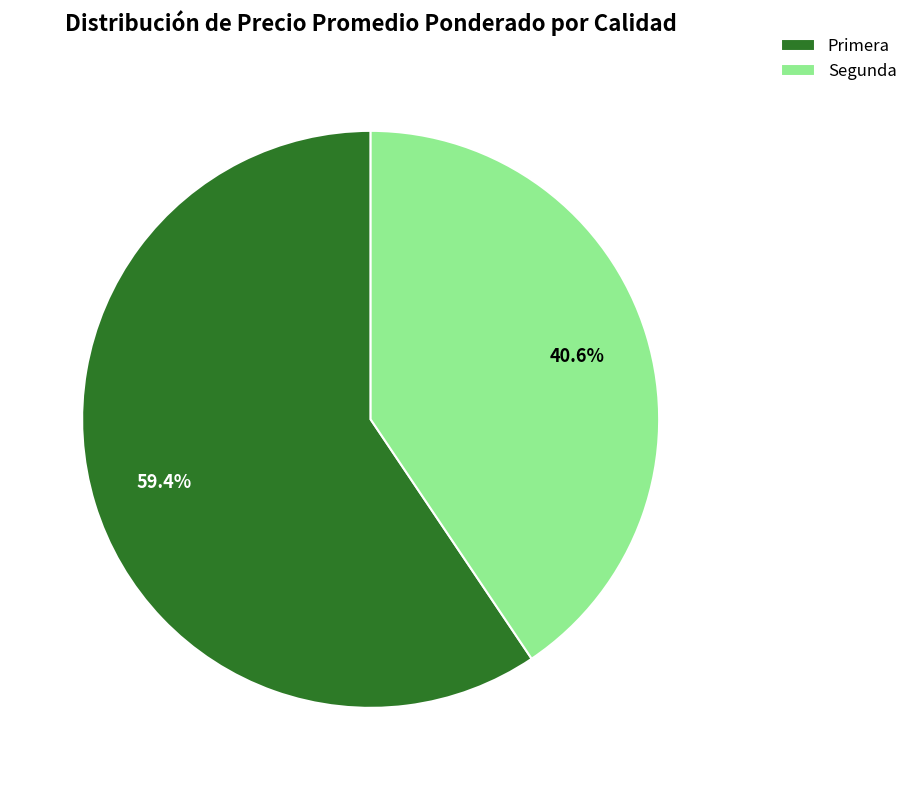

How many slices are in this pie chart?

2